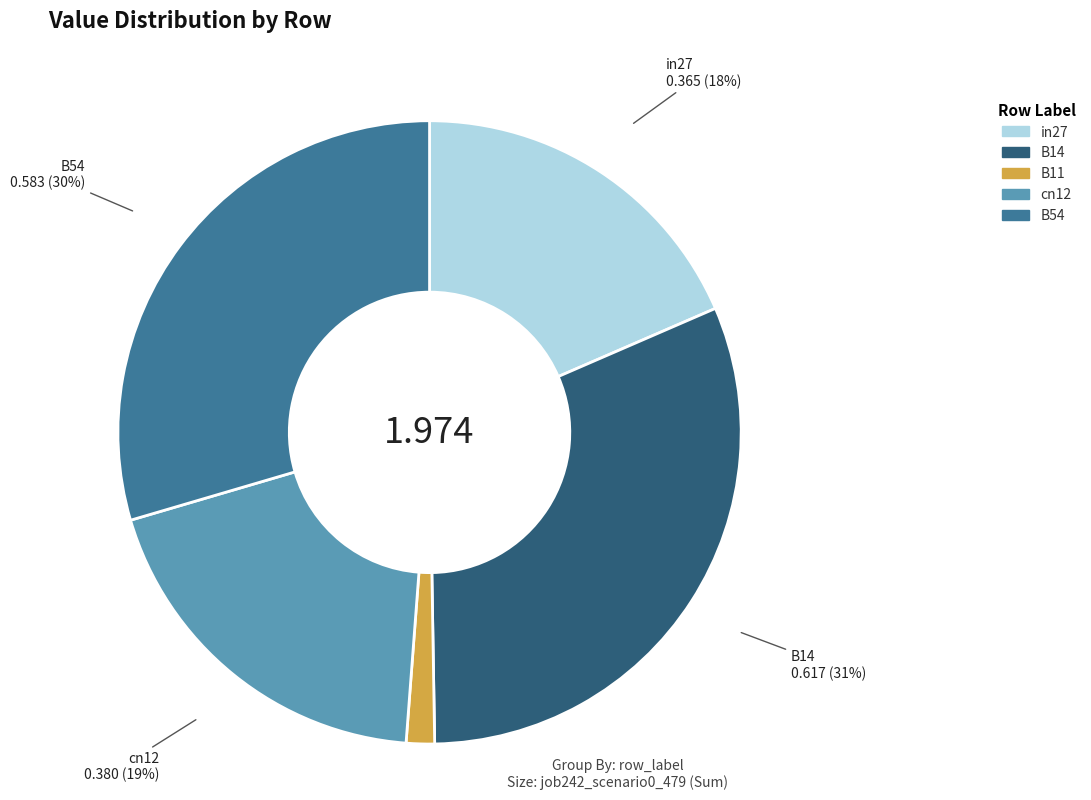

Is it true that in27 is 8% of the pie?

False